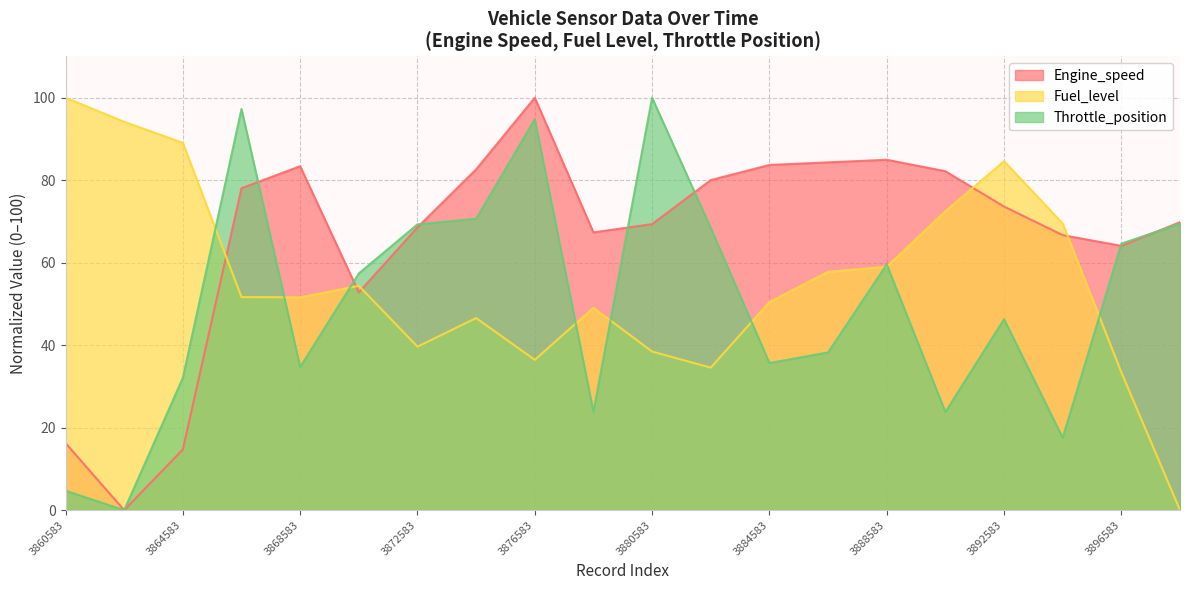

What is the difference between the highest and lowest values at 3886583?

46.1